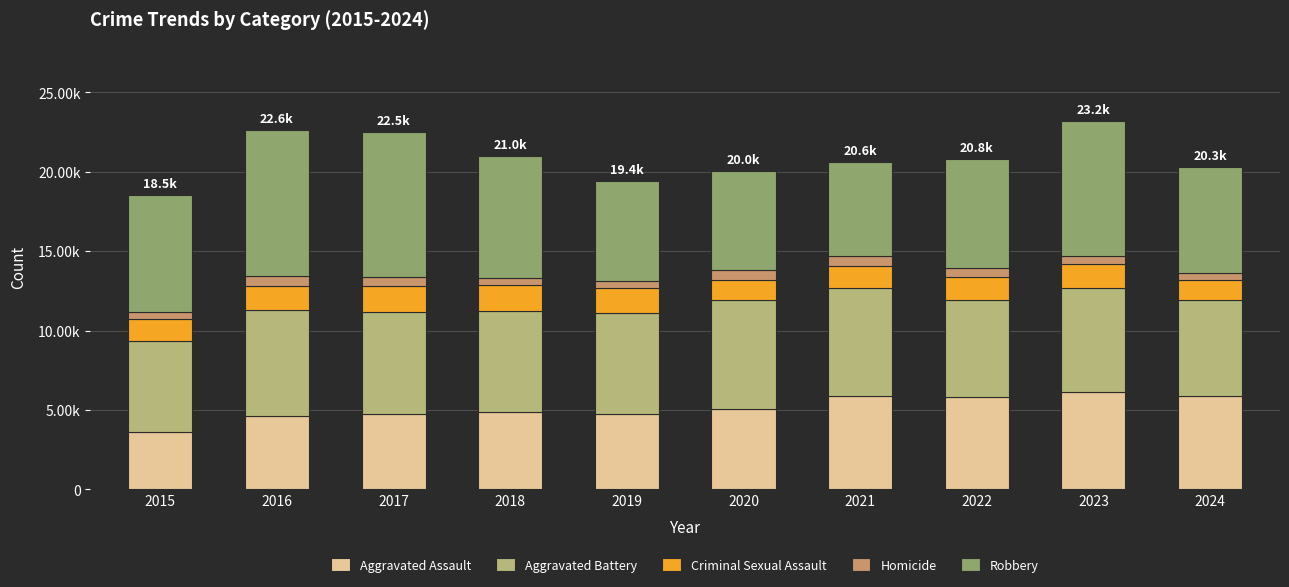

List the labels in order of Homicide value, largest first.

2021, 2020, 2016, 2022, 2017, 2023, 2018, 2024, 2019, 2015